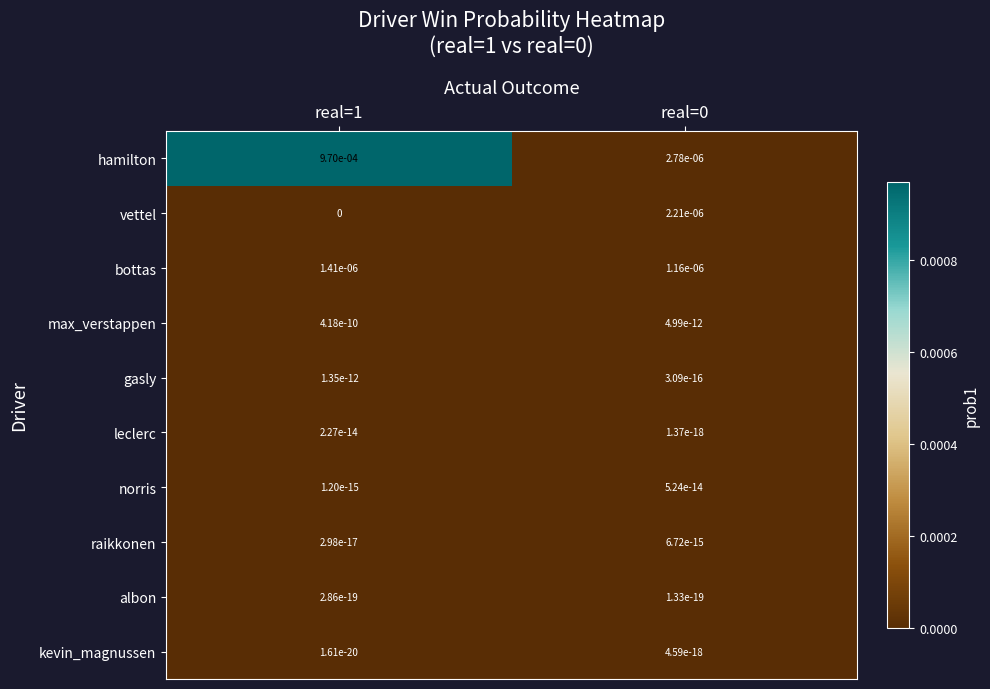

Which series has the widest spread of values?

hamilton